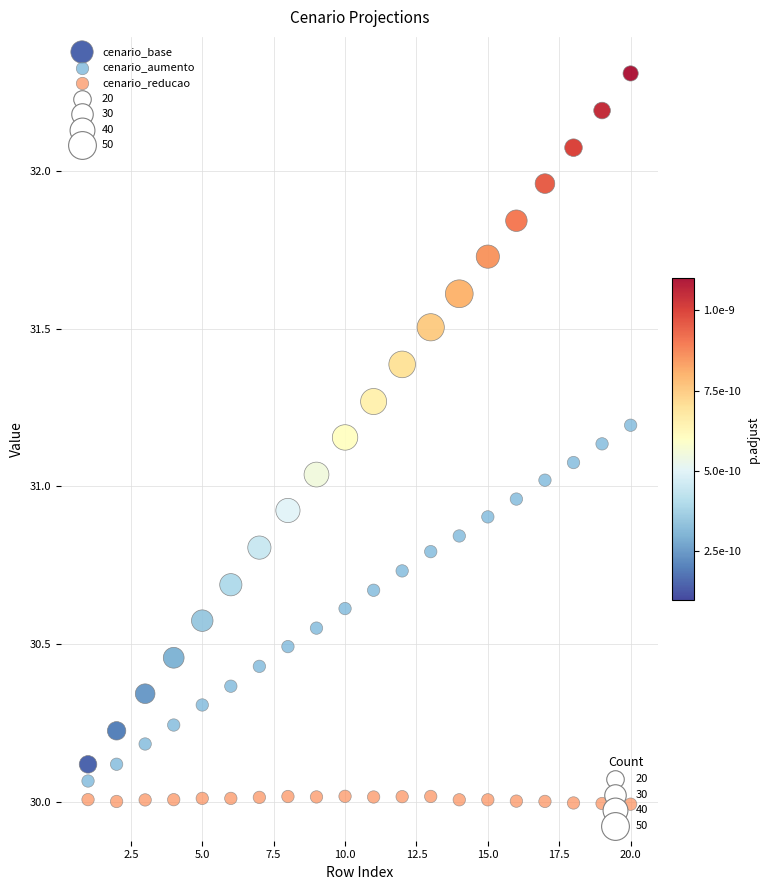

Which series has the largest Y range (max minus min)?

cenario_base